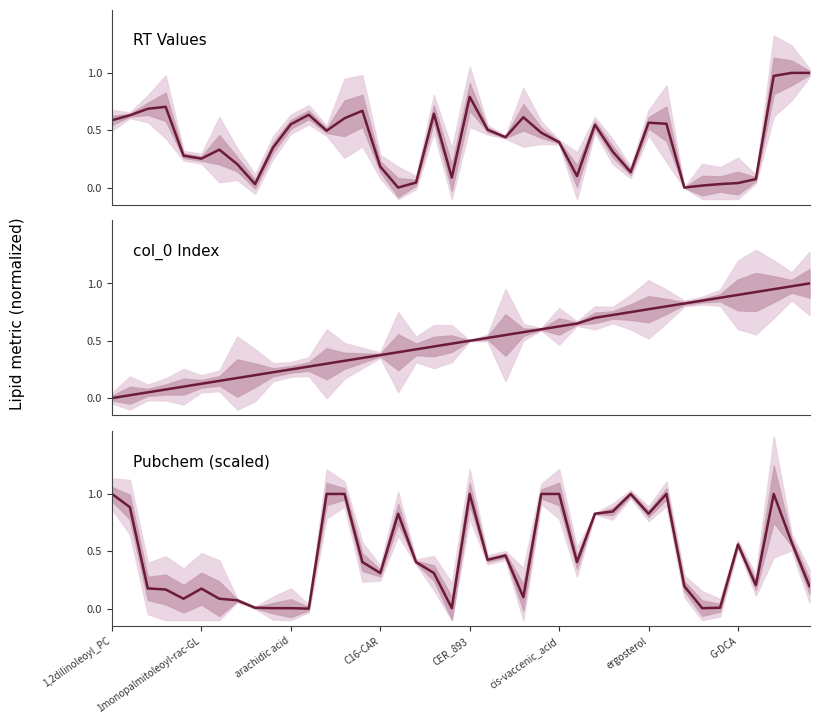

What is the greatest value displayed?

1.0